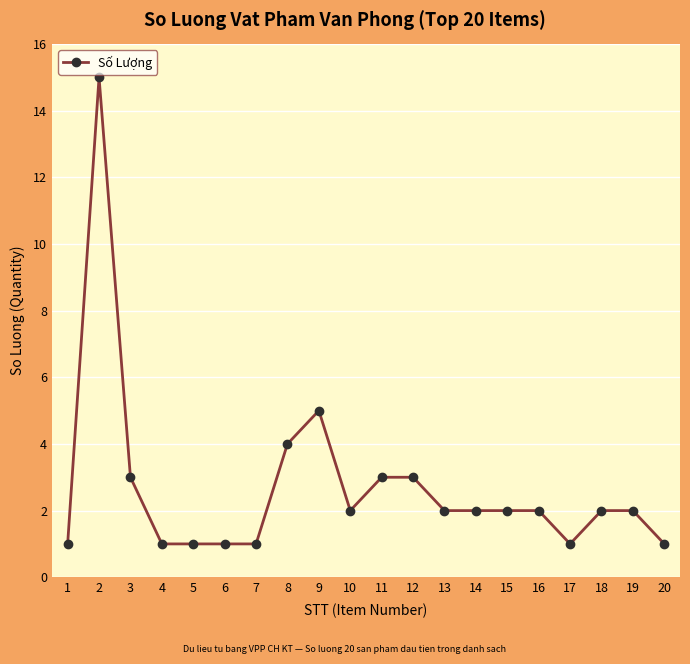

What is the difference between the maximum and second lowest values?

14